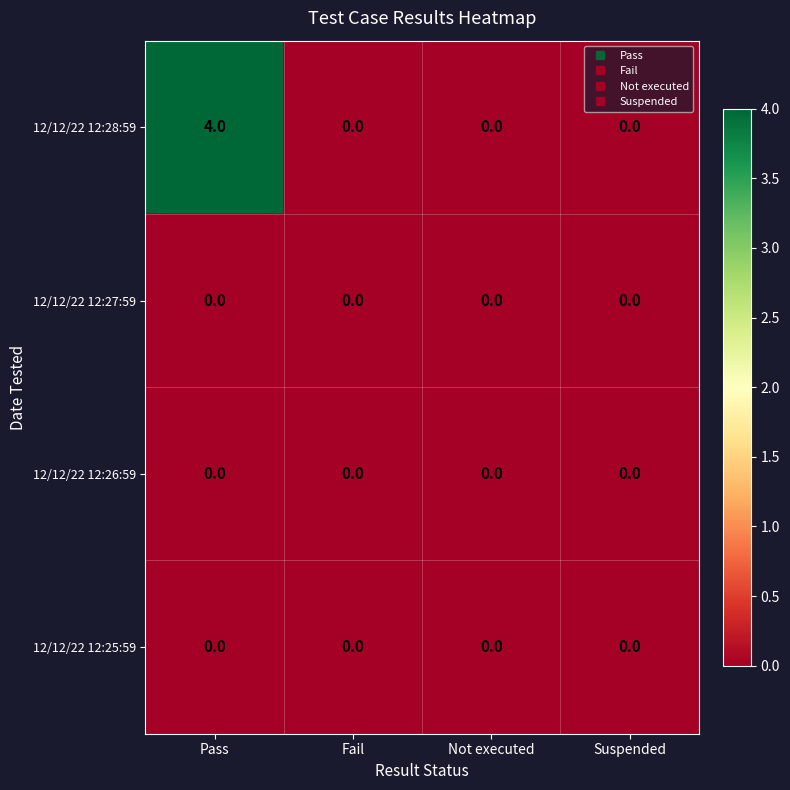

Between Pass and Suspended, which series saw the biggest shift?

12/12/22 12:28:59